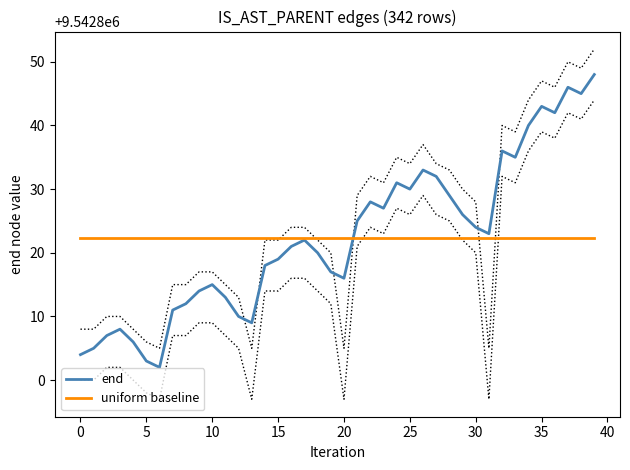

What is the label of the 10th point from the right?

30